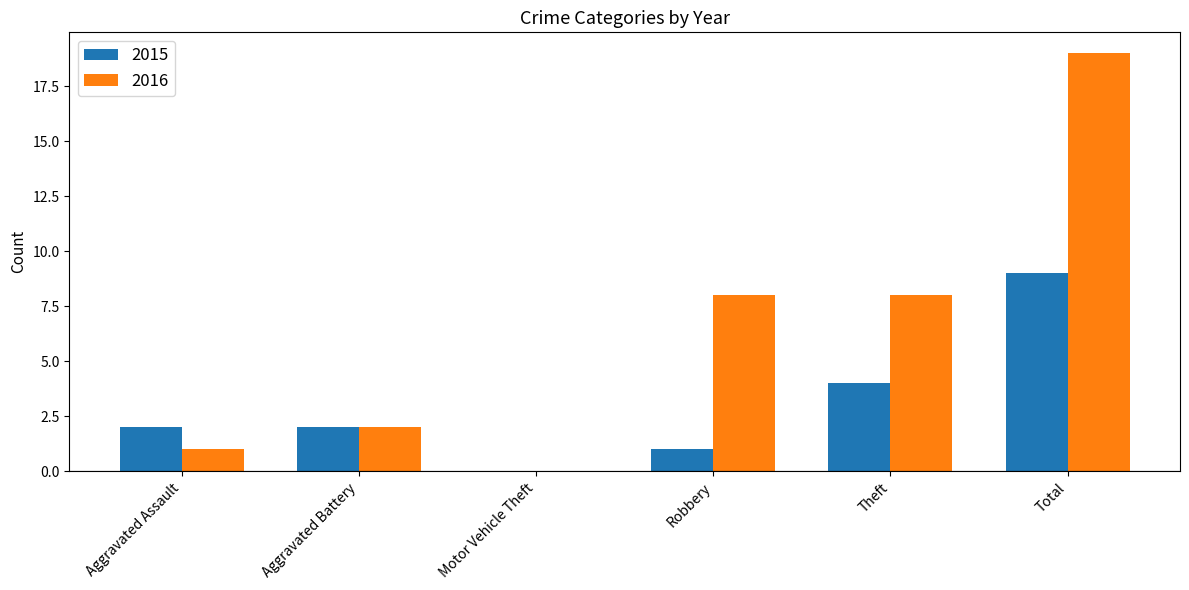

What is the maximum value shown in the chart?

19